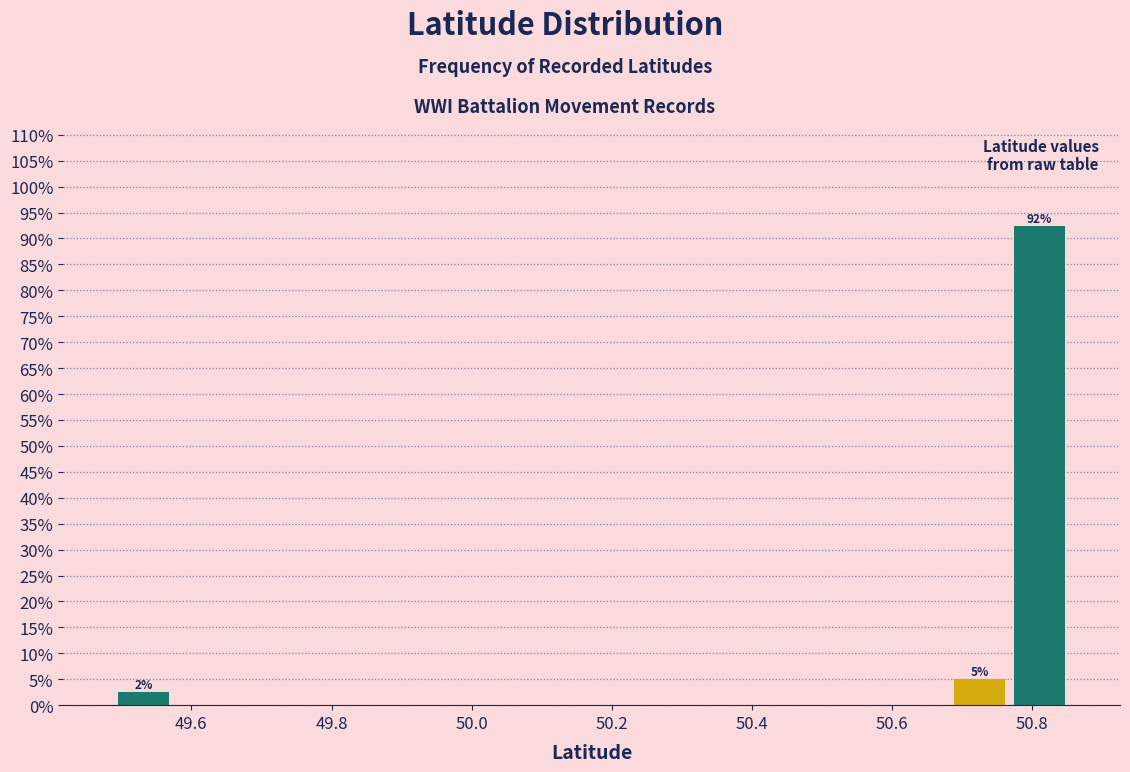

Over which range of the x-axis is the bar tallest?

50.76 to 50.86